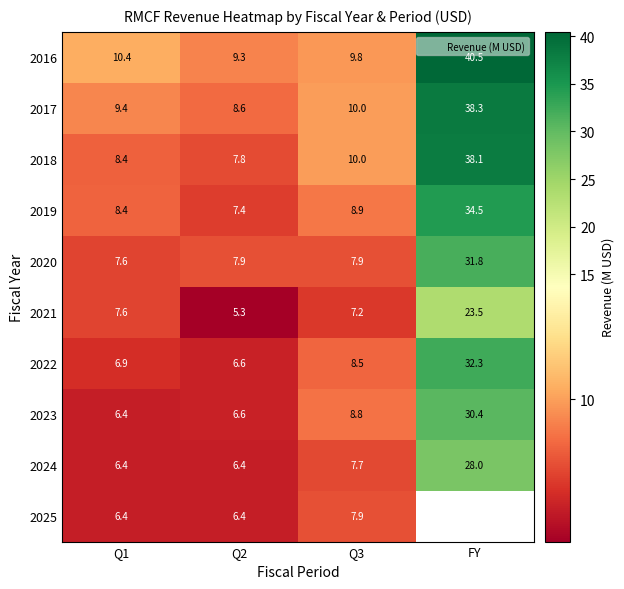

True or false: 2020 has a value of 3.4 at Q3.

False